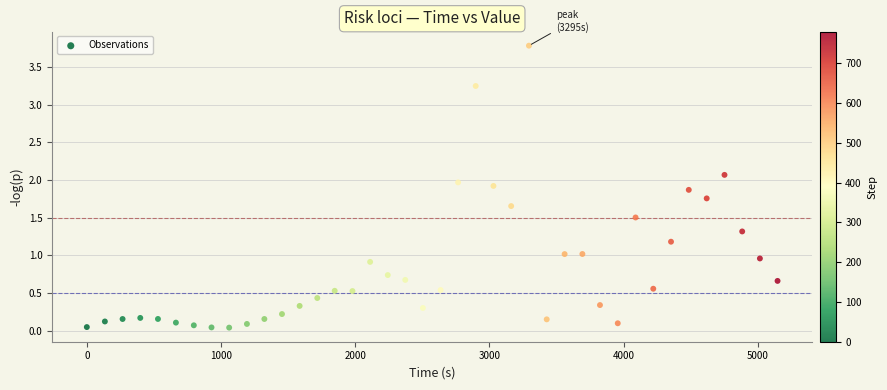

What is the range of X values (max minus min)?

5147.4